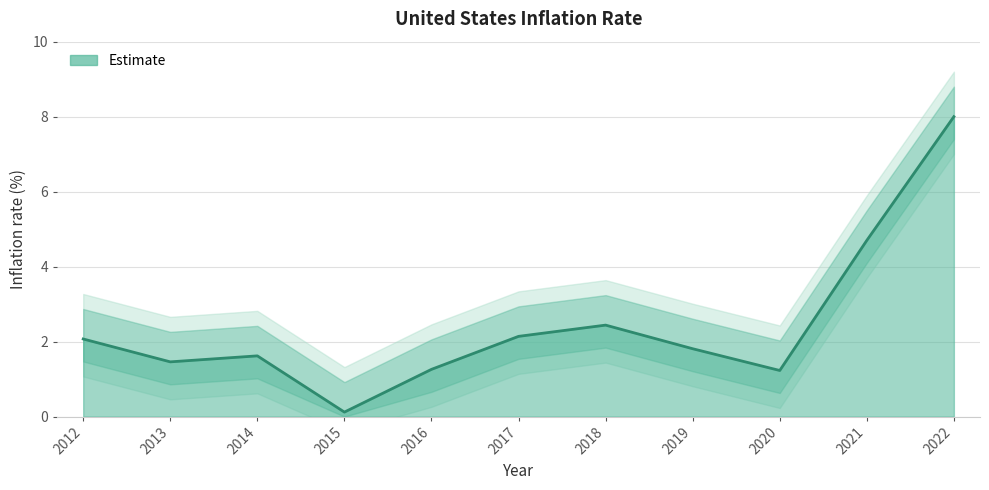

At which category does the chart reach its peak across all series?

2022